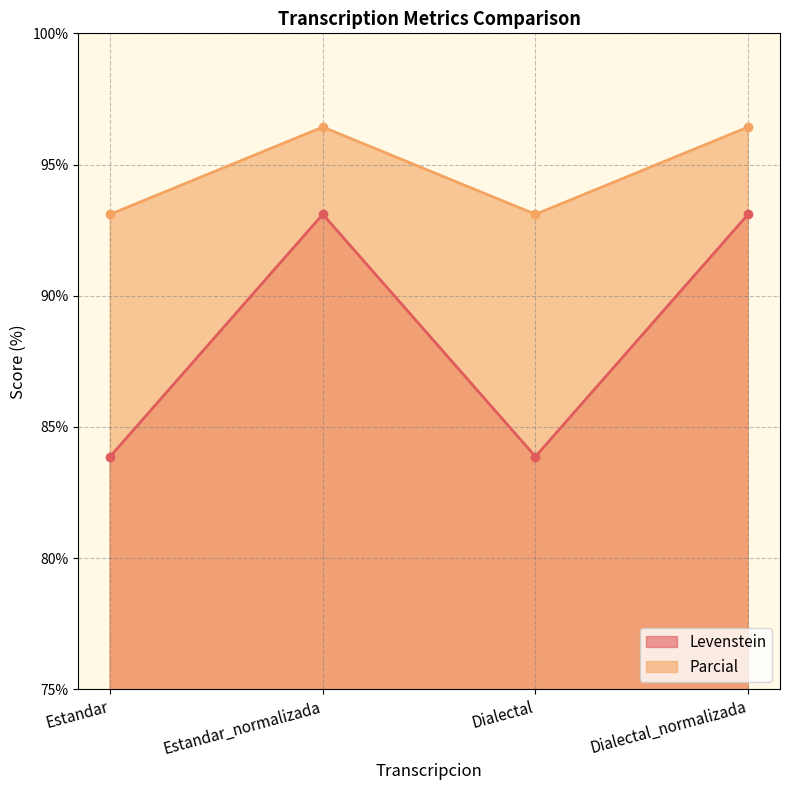

Rank the series by their average value, from highest to lowest.

Parcial, Levenstein